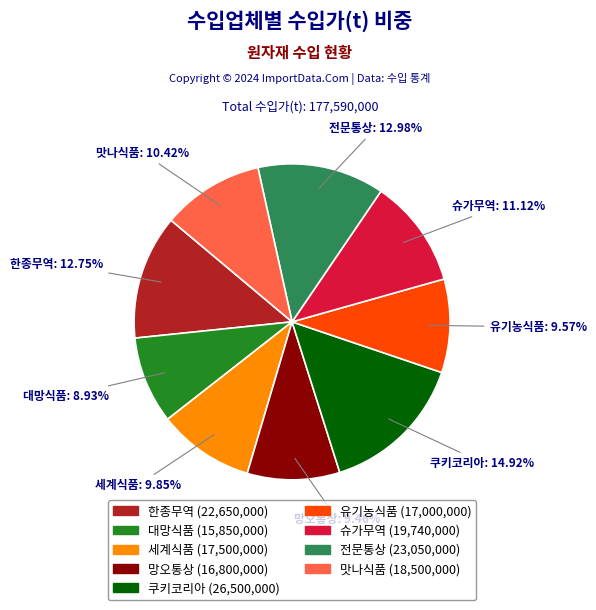

True or false: 한종무역 accounts for 21% of the total.

False